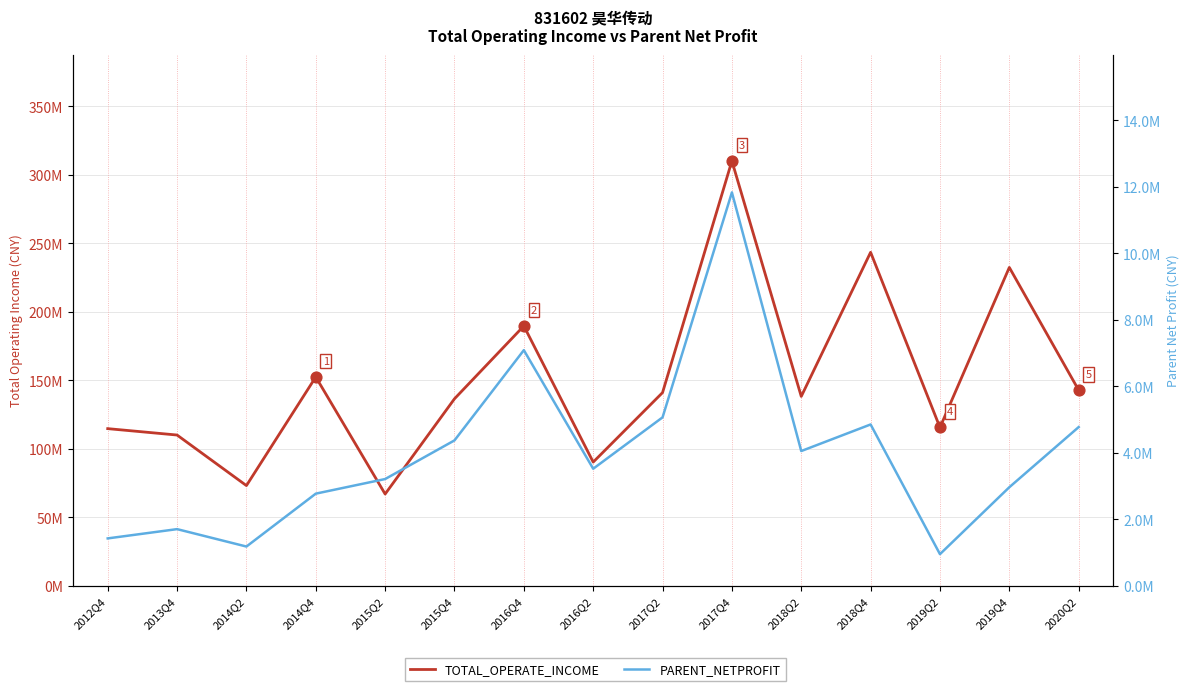

Is the value of PARENT_NETPROFIT at 2014Q2 greater than the value of TOTAL_OPERATE_INCOME at 2015Q2?

No